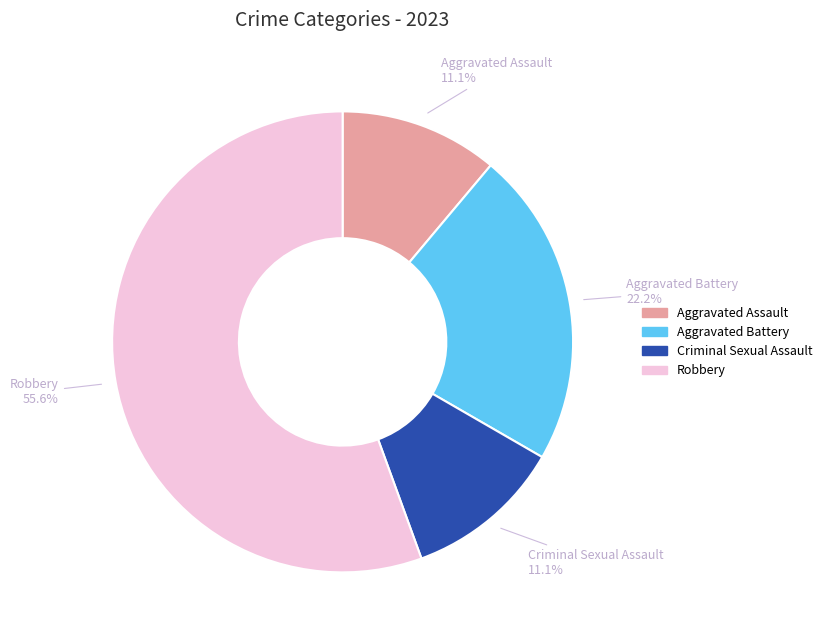

To the nearest percent, what portion does Aggravated Assault represent?

11%